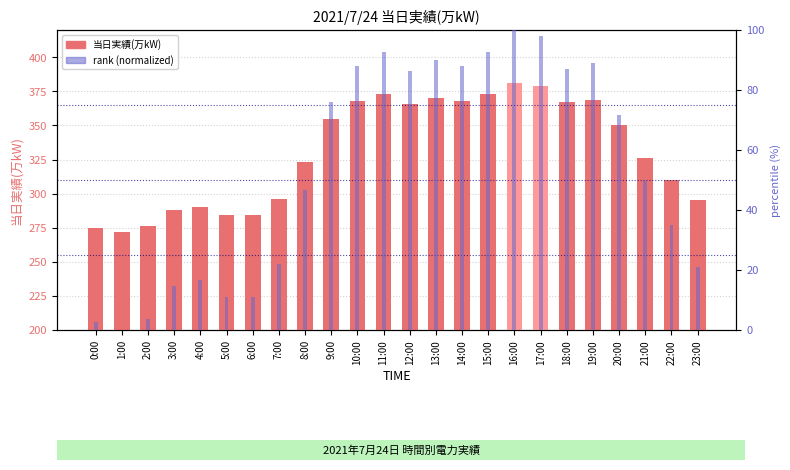

What is the highest value of the 当日実績(万kW) series?

381.0